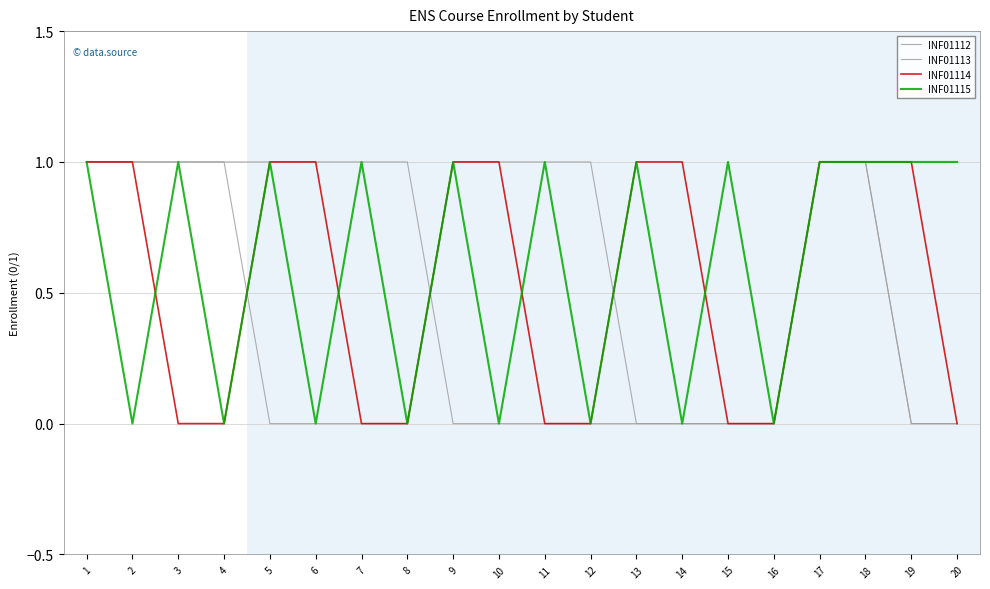

The value of INF01114 at 19 is 1. True or false?

False